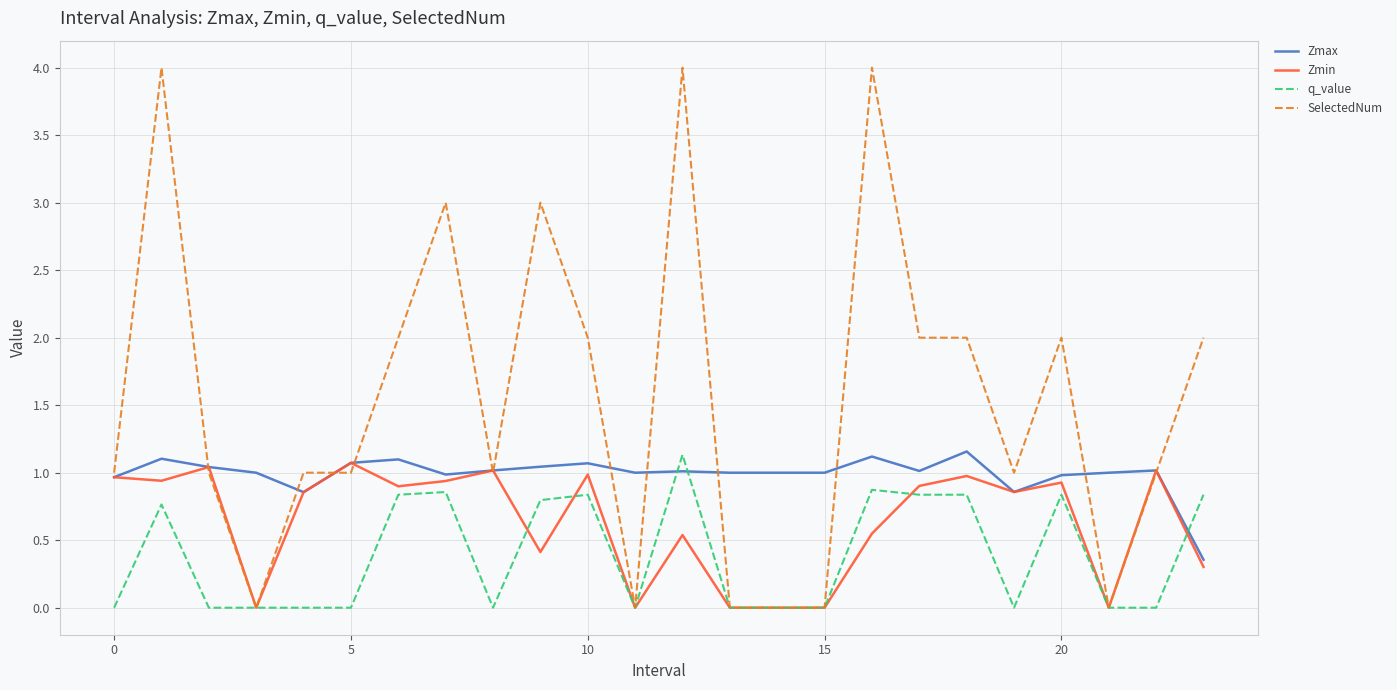

List the series in order of their overall mean, lowest first.

q_value, Zmin, Zmax, SelectedNum